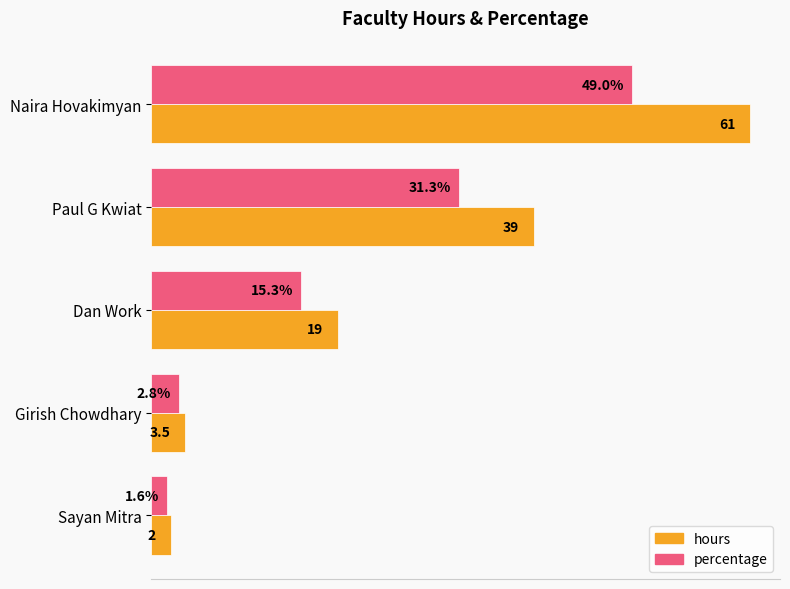

Is the value of percentage at Girish Chowdhary greater than the value of hours at Sayan Mitra?

Yes